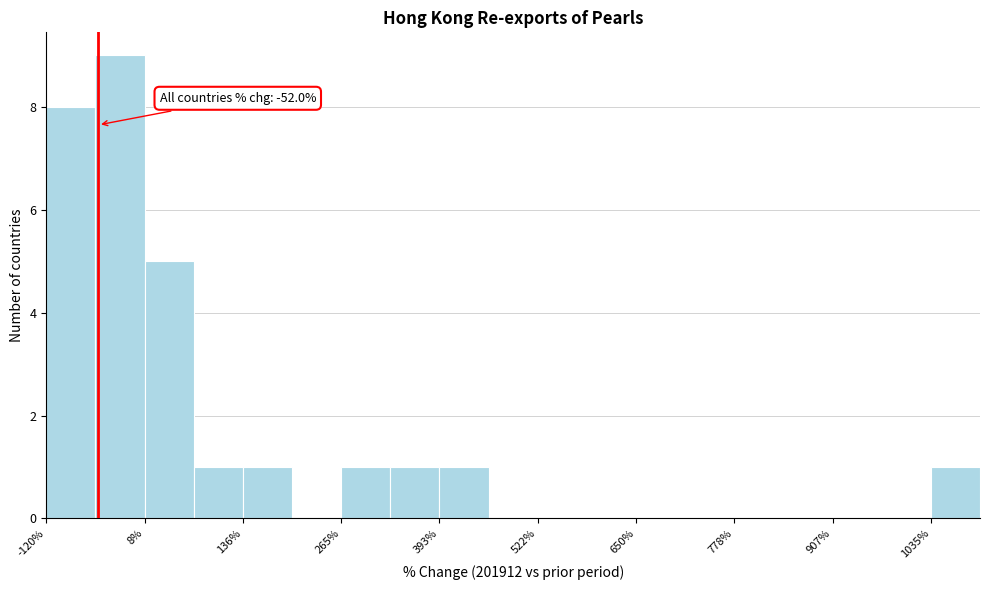

Read against the x-axis, roughly where is the centre of the tallest bar?

-20